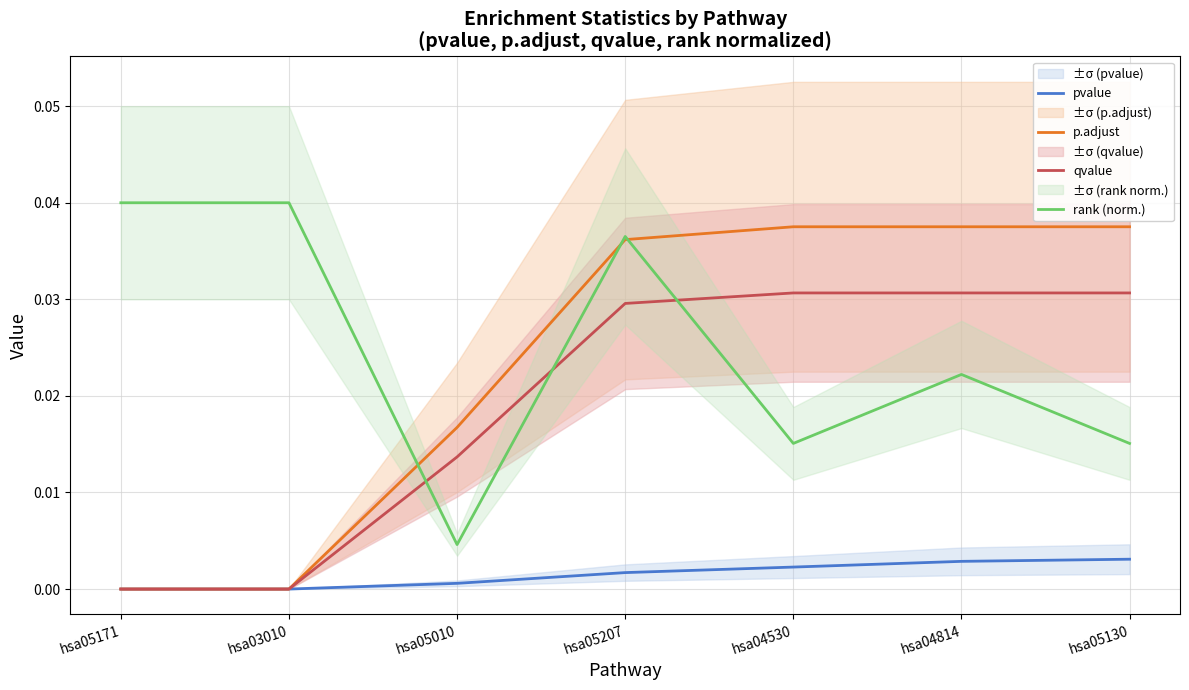

Is the value of pvalue at hsa05010 greater than the value of p.adjust at hsa05130?

No